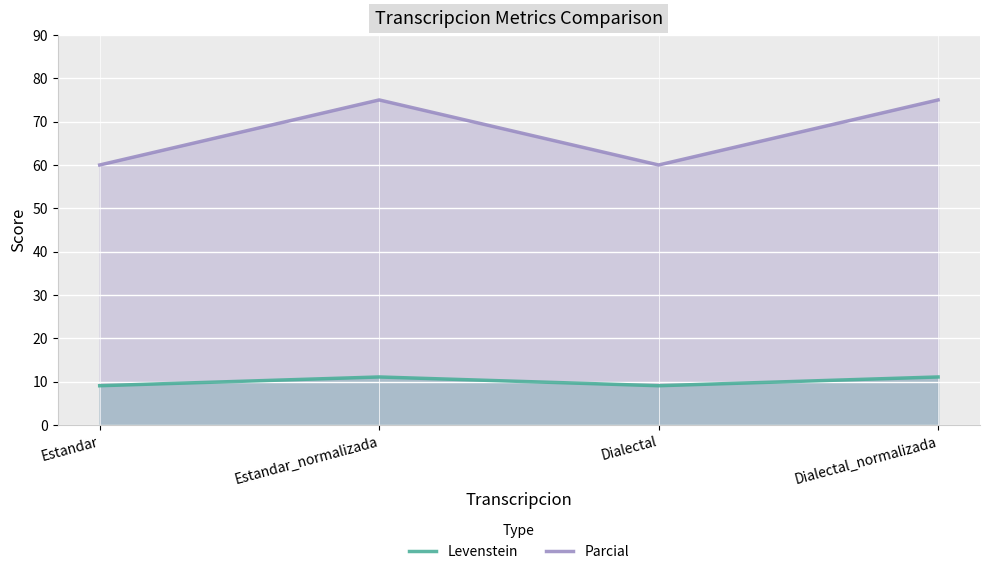

Where is Parcial nearest to the value 67?

Estandar